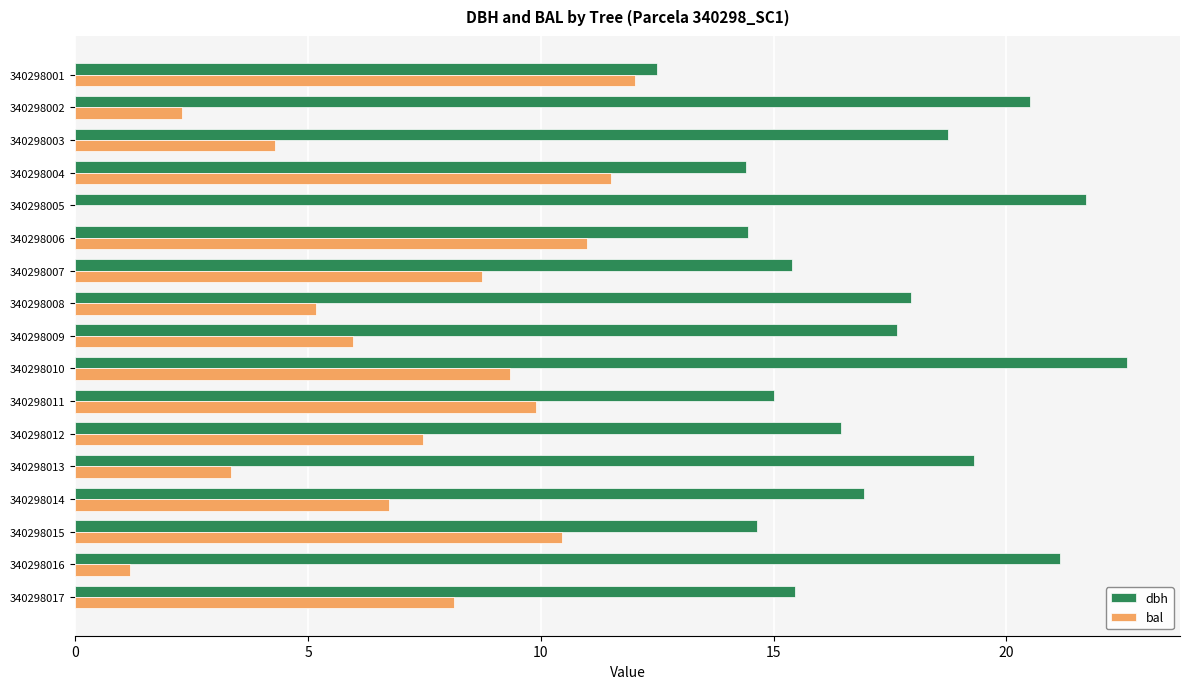

At which category does the chart reach its peak across all series?

340298010